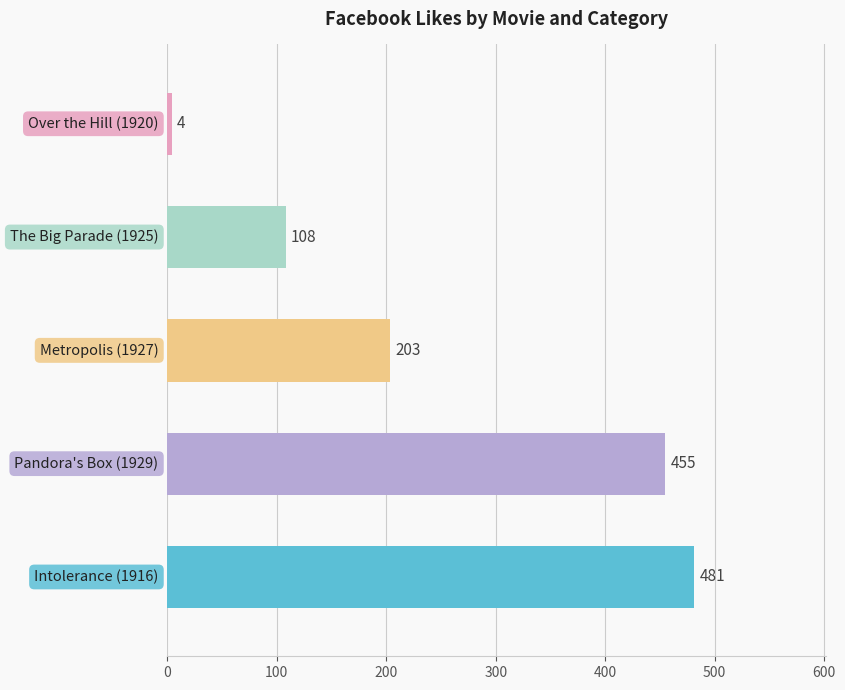

What is the average value?

250